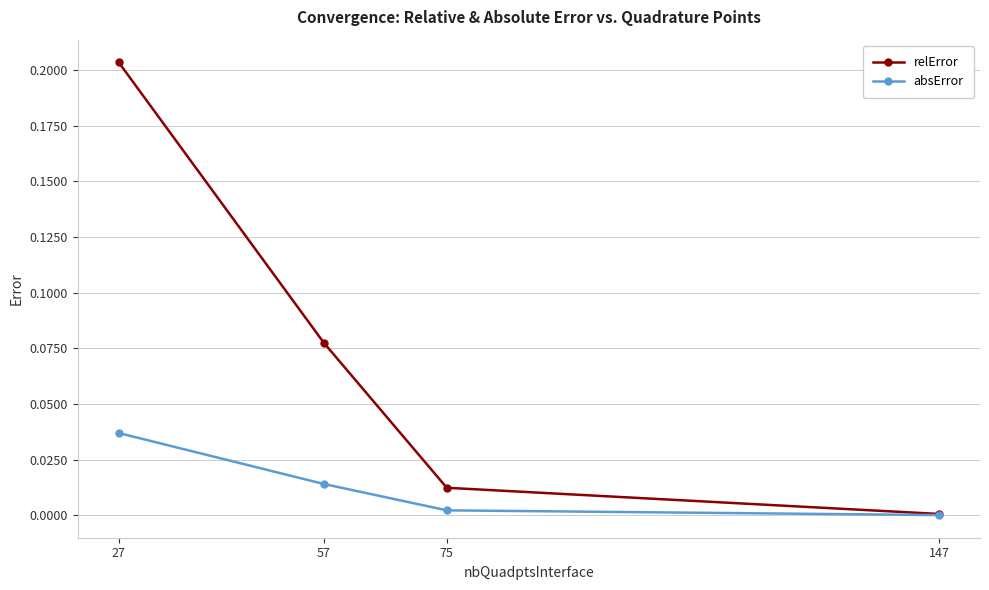

What are all the series names shown in the legend?

relError, absError